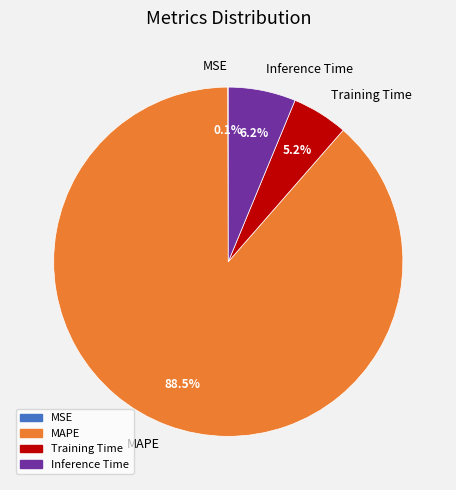

How much of the chart is everything except MAPE?

11.5%